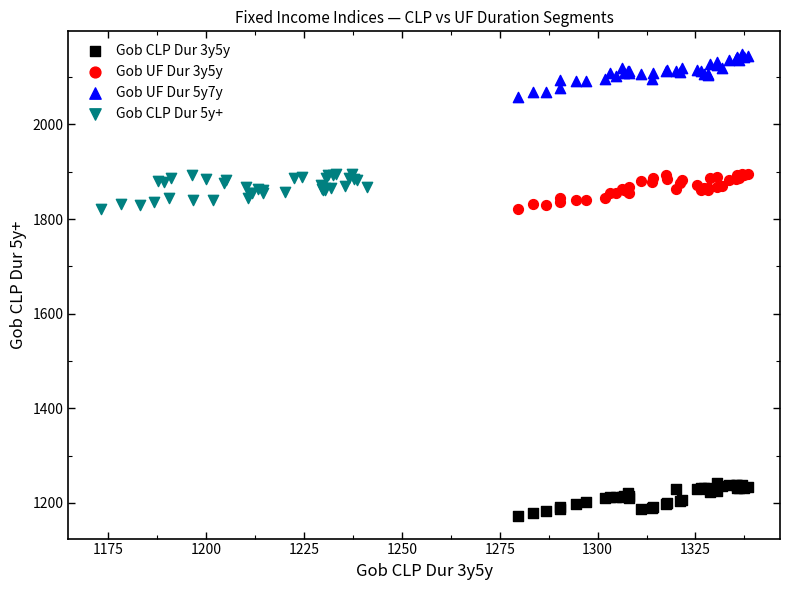

Which series has the widest spread of Y values?

Gob UF Dur 5y7y